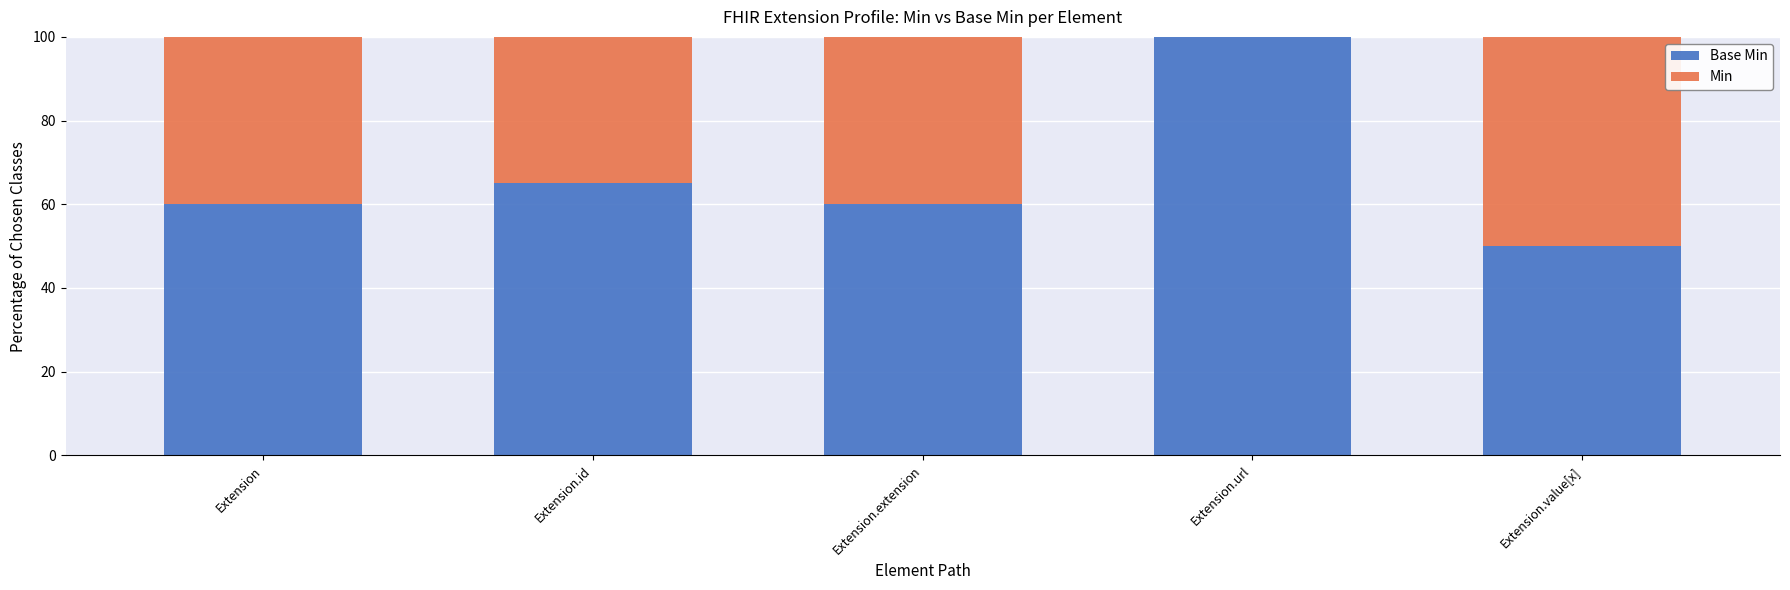

What is the total value across all series at Extension.url?

100